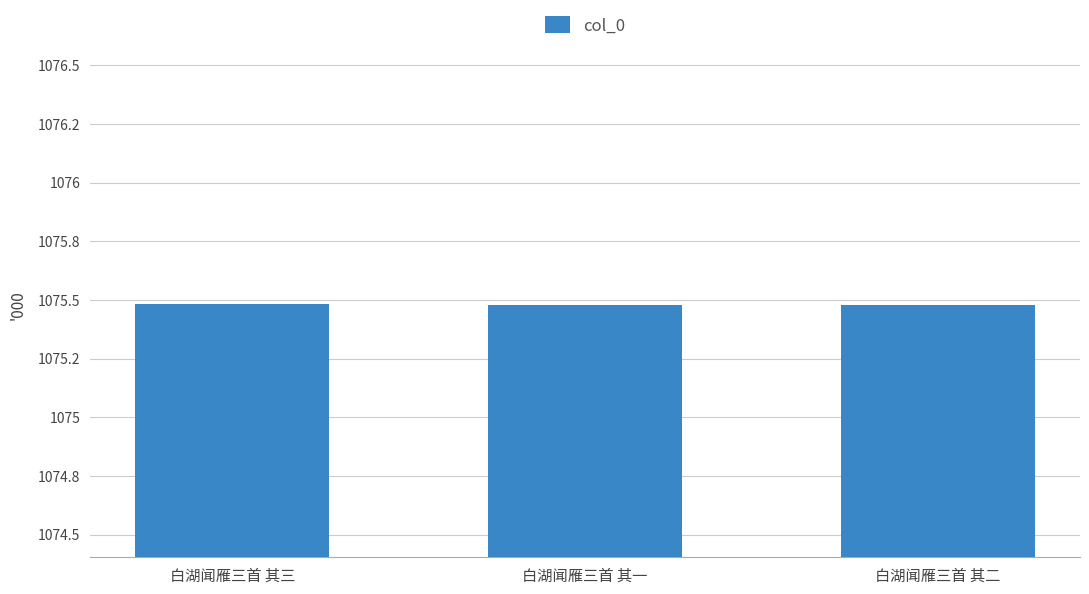

Are the bars grouped side by side (vs. stacked)?

No